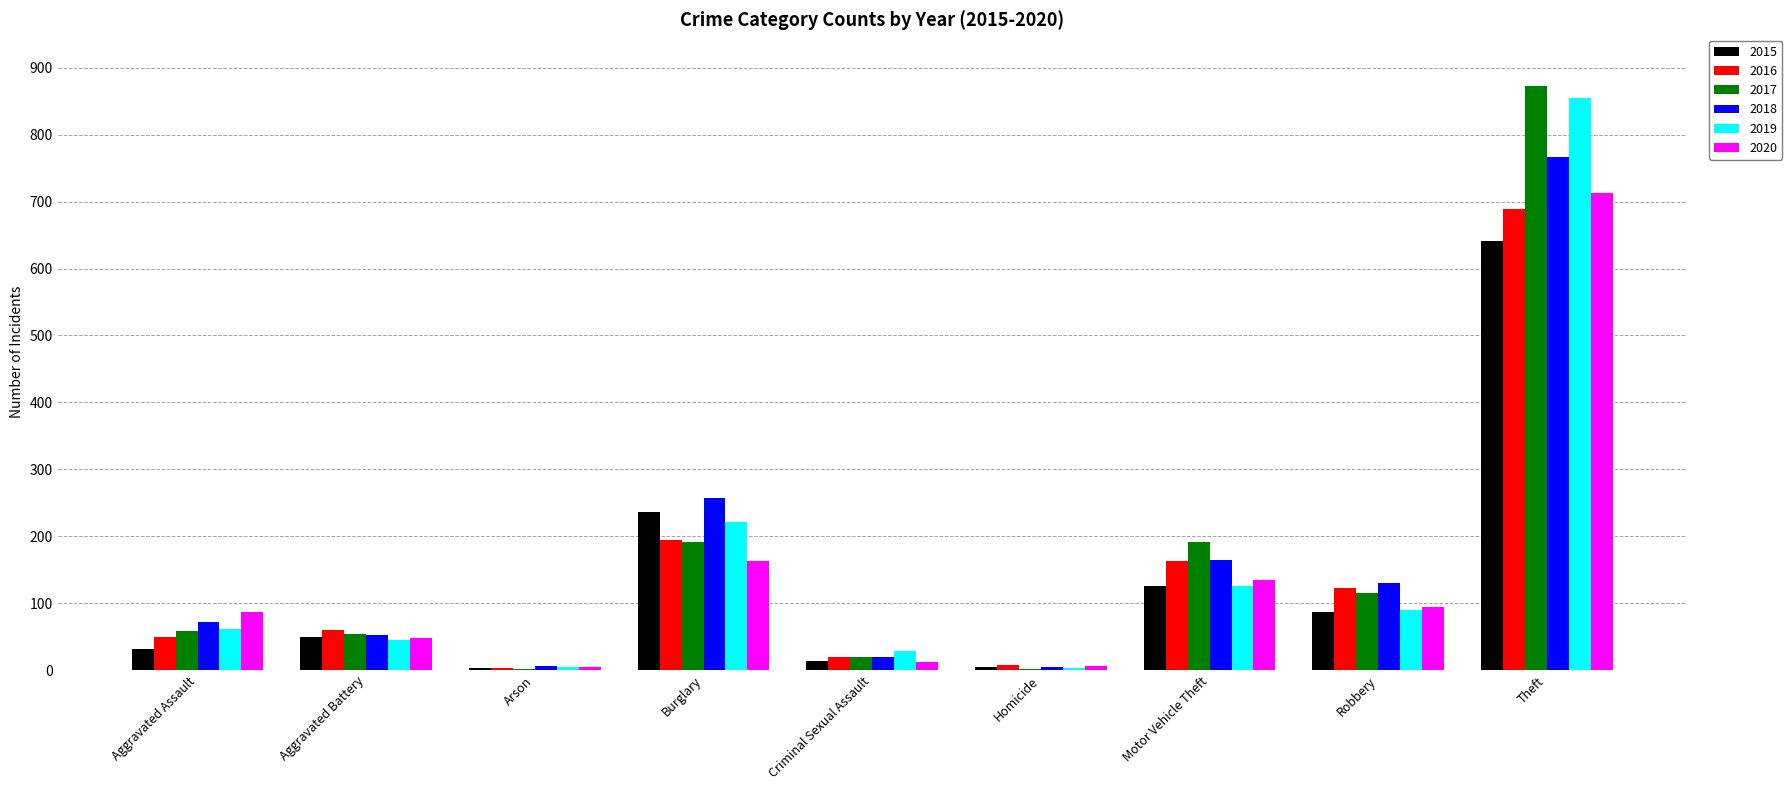

At which label is 2020 closest to 358?

Burglary